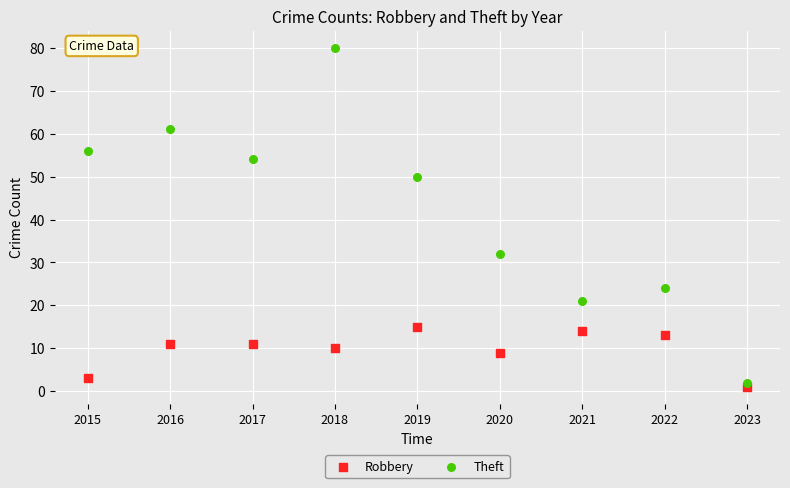

In the Robbery series, what Y value is closest to 8?

9